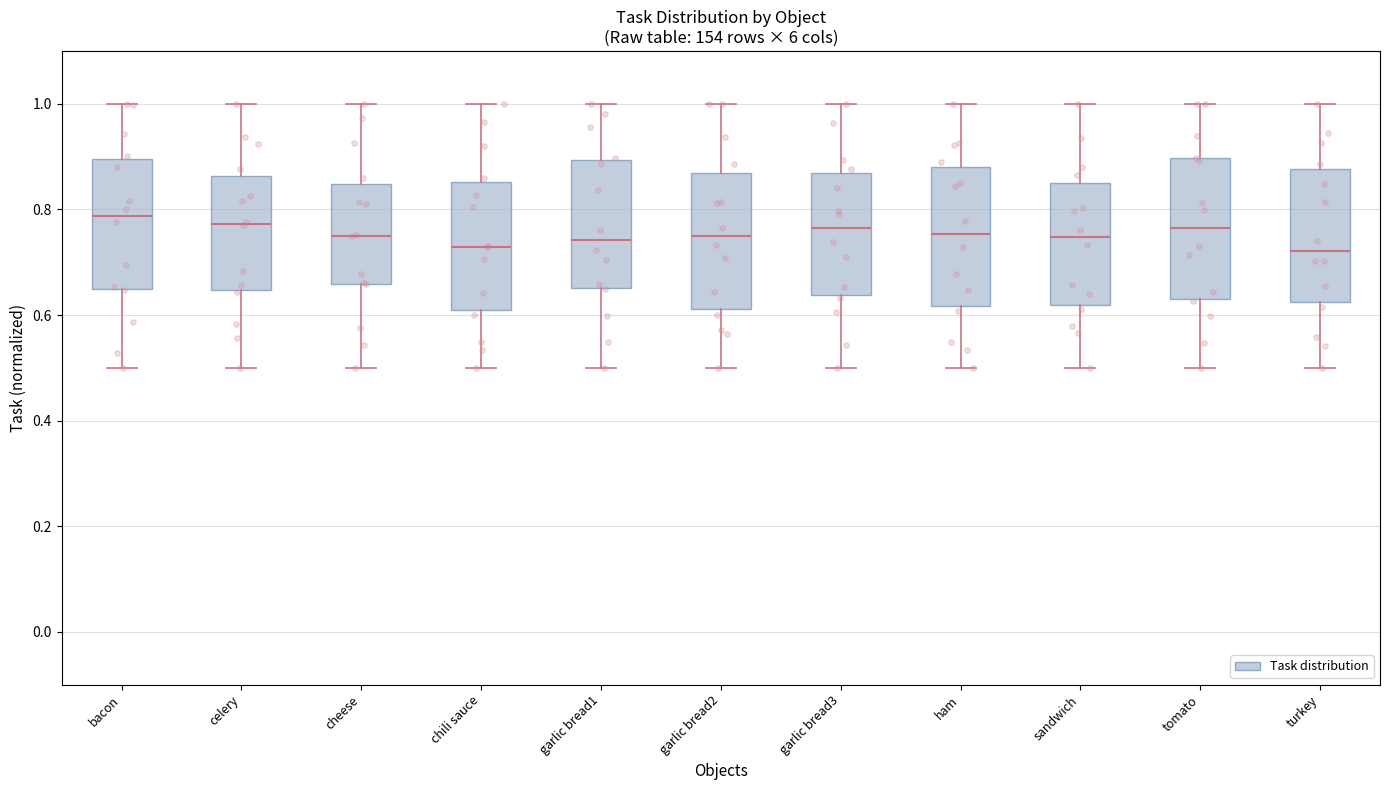

Reading left to right, read every box against the y-axis: the position of its median line, the range the box covers, and the ends of its whiskers. The values are not printed on the chart, so give them approximately, as read against the axis.

bacon: median 0.78, box 0.64 to 0.90, whiskers 0.50 to 1.00
celery: median 0.78, box 0.64 to 0.86, whiskers 0.50 to 1.00
cheese: median 0.76, box 0.66 to 0.84, whiskers 0.50 to 1.00
chili sauce: median 0.72, box 0.62 to 0.86, whiskers 0.50 to 1.00
garlic bread1: median 0.74, box 0.66 to 0.90, whiskers 0.50 to 1.00
garlic bread2: median 0.74, box 0.62 to 0.86, whiskers 0.50 to 1.00
garlic bread3: median 0.76, box 0.64 to 0.86, whiskers 0.50 to 1.00
ham: median 0.76, box 0.62 to 0.88, whiskers 0.50 to 1.00
sandwich: median 0.74, box 0.62 to 0.84, whiskers 0.50 to 1.00
tomato: median 0.76, box 0.64 to 0.90, whiskers 0.50 to 1.00
turkey: median 0.72, box 0.62 to 0.88, whiskers 0.50 to 1.00